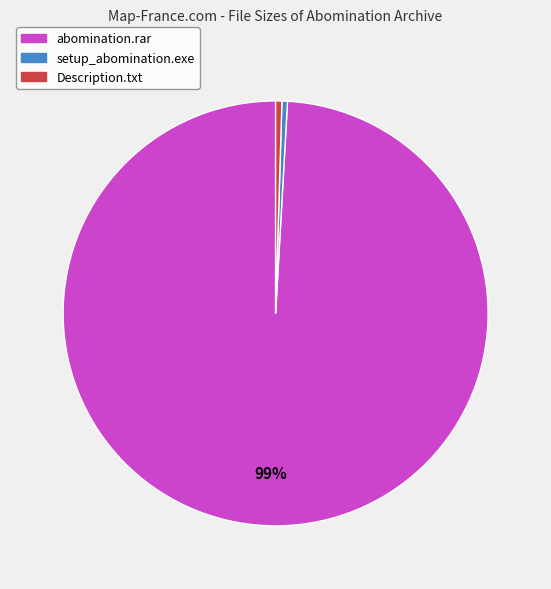

Is it true that setup_abomination.exe is 12% of the pie?

False